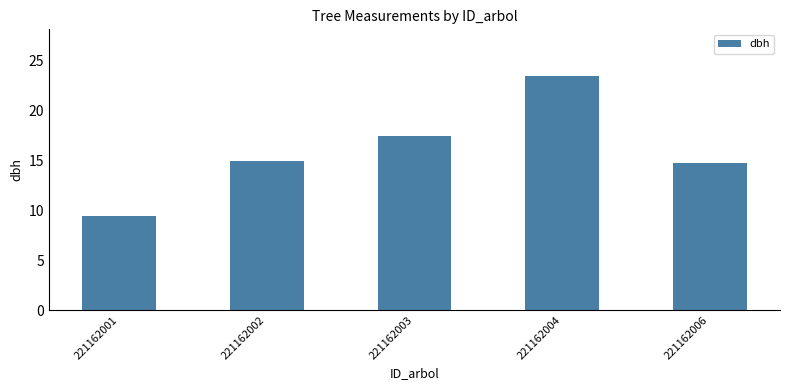

What is the ratio of the value at 221162006 to the value at 221162001?

1.6